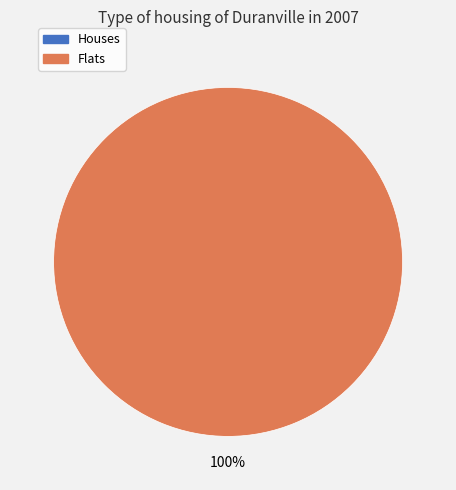

To the nearest percent, what is the difference between the largest and smallest slice percentages?

100%